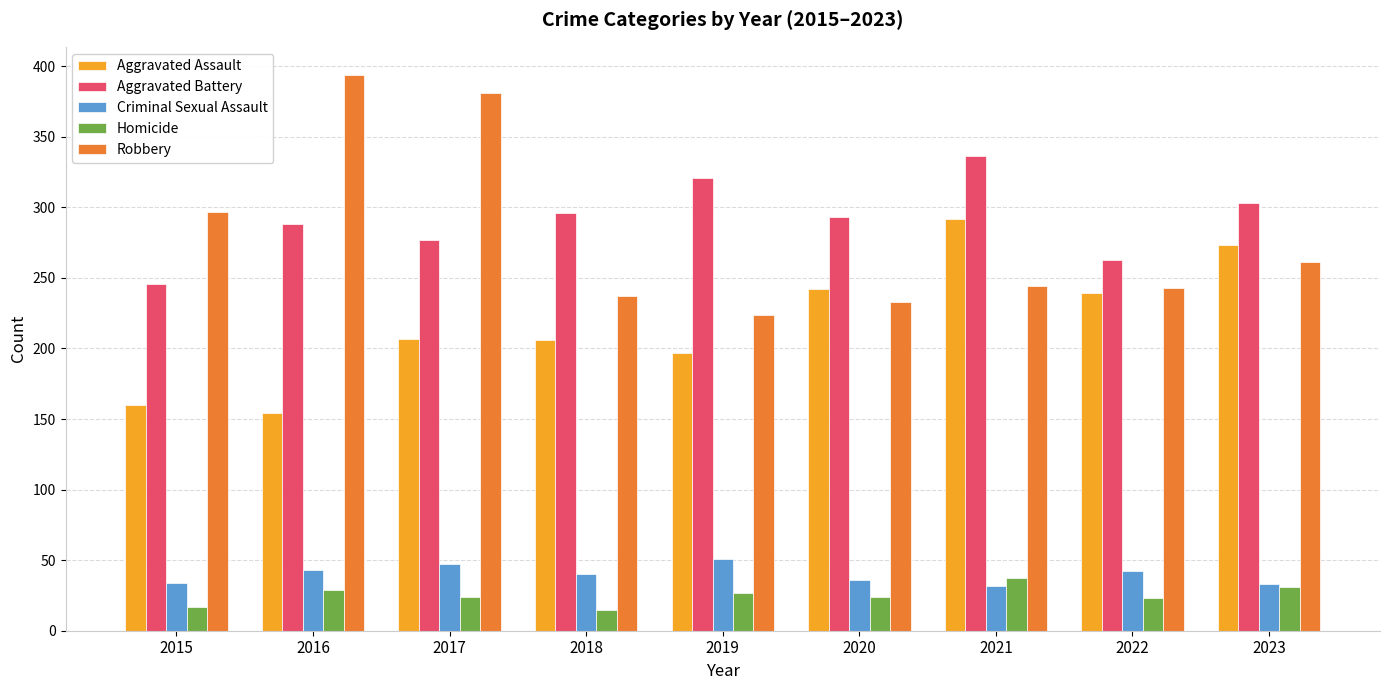

At which category does the chart reach its peak across all series?

2016